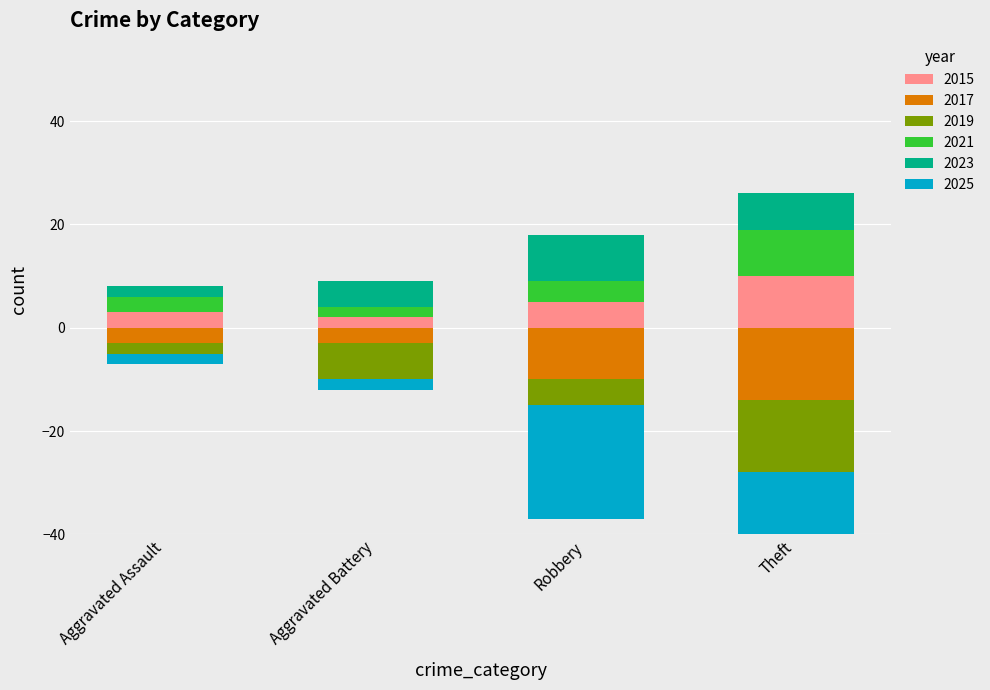

What is the total value across all series at Aggravated Battery?

-3